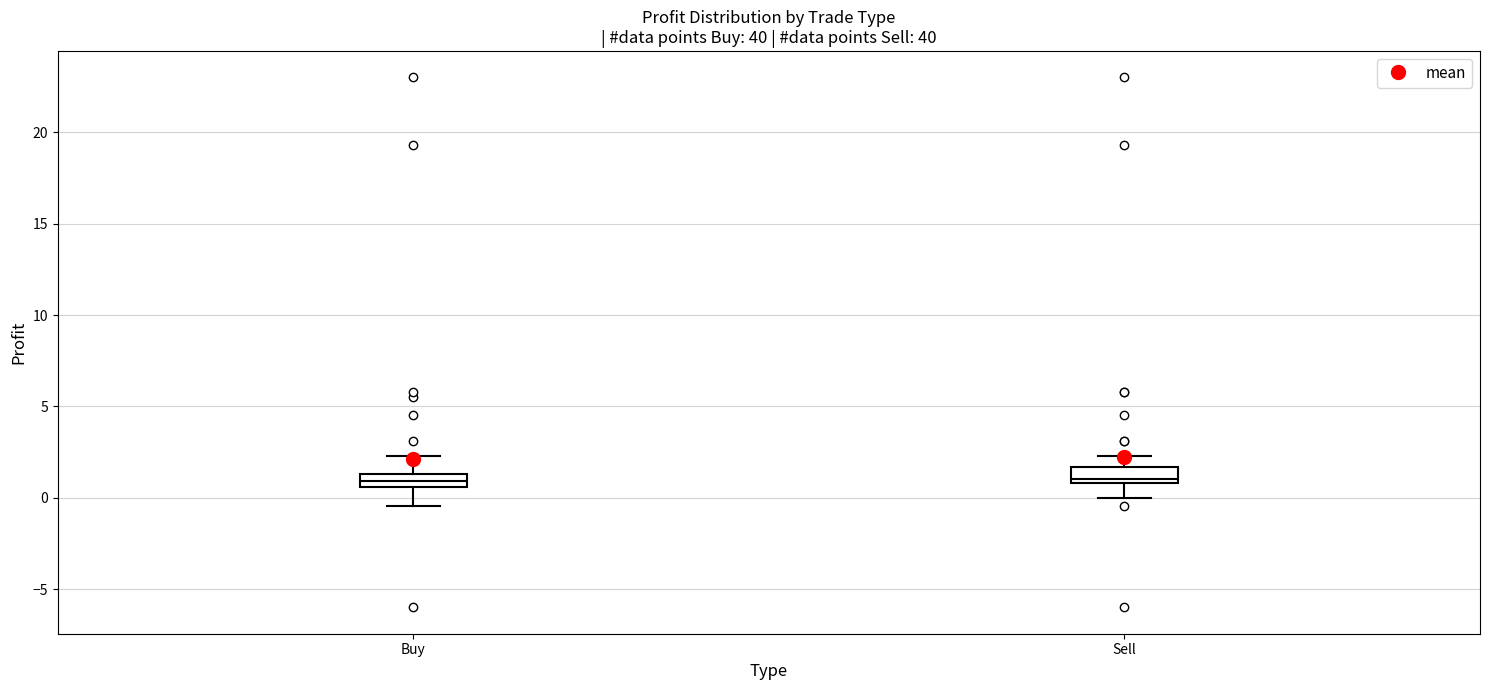

Where does the median line of the box for Buy sit on the y-axis? The values are not printed on the chart, so give them approximately, as read against the axis.

1.0